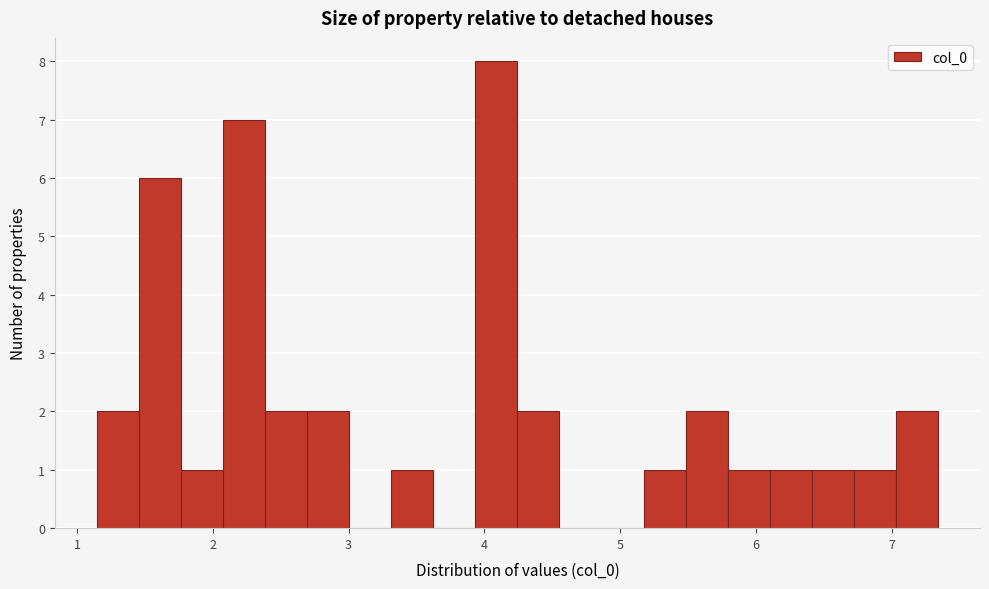

Read against the x-axis, roughly where is the centre of the tallest bar?

4.1